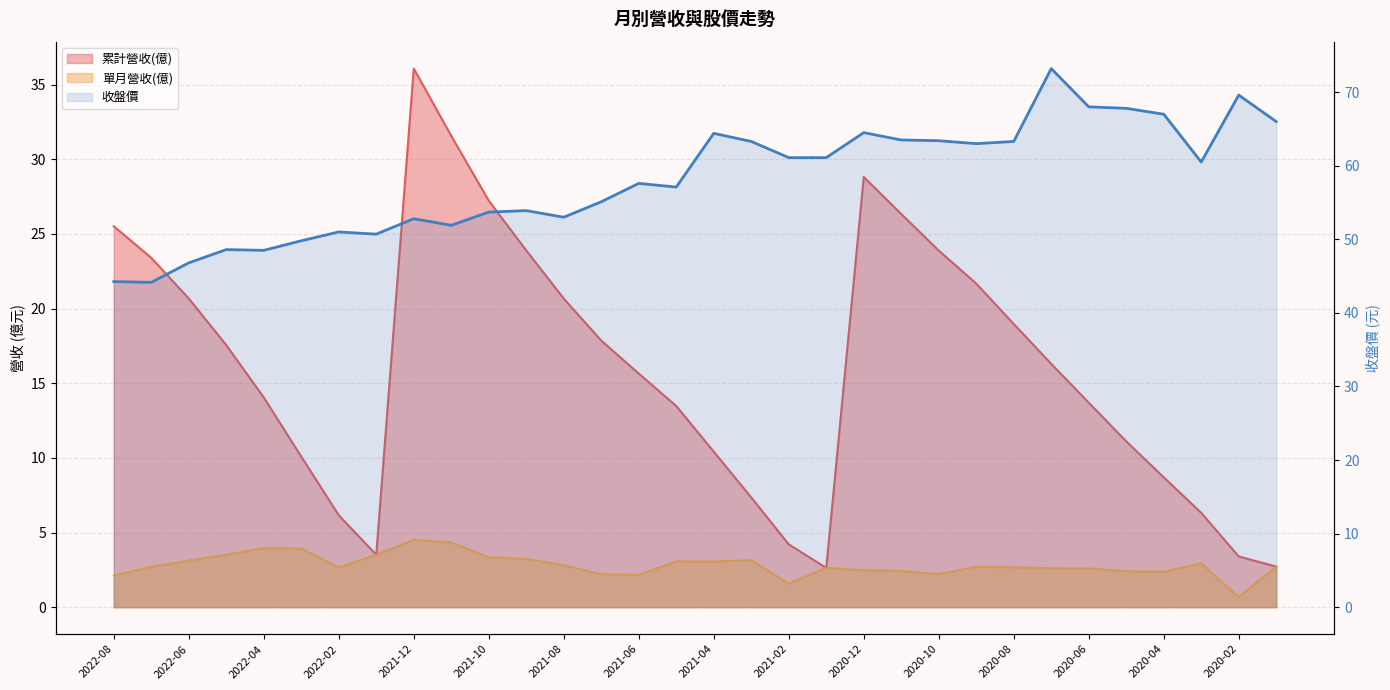

What is the sum of the 累計營收(億) values at 2020-02 and 2020-12?

32.2